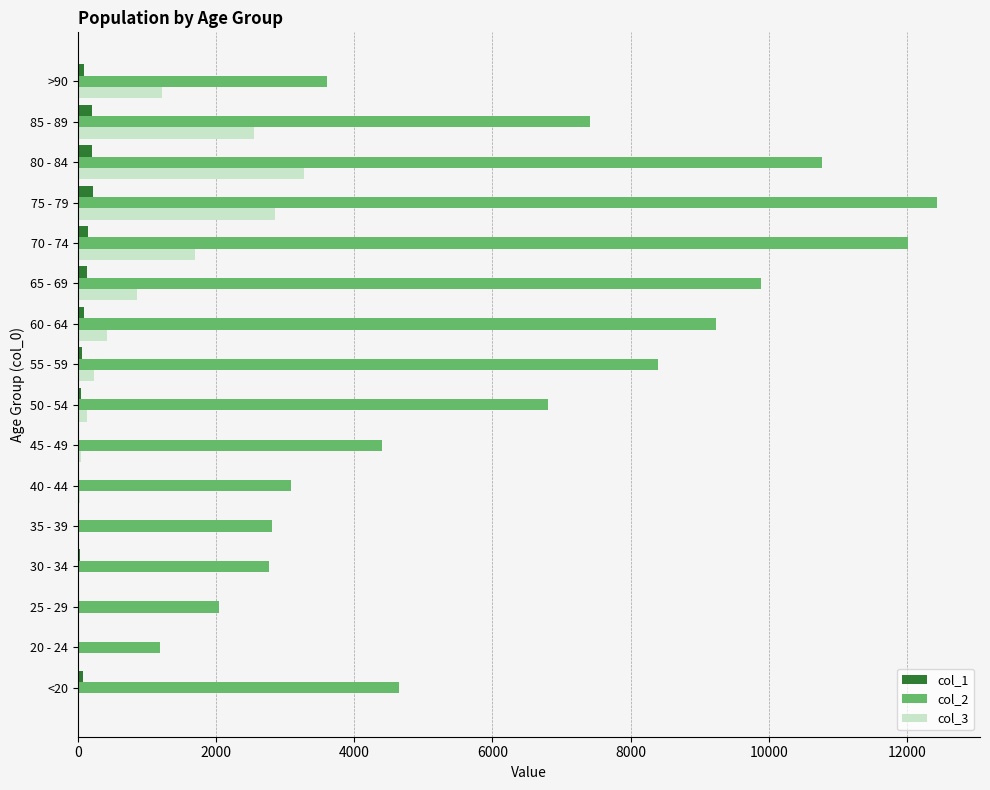

At which category is the sum across all series the highest?

75 - 79